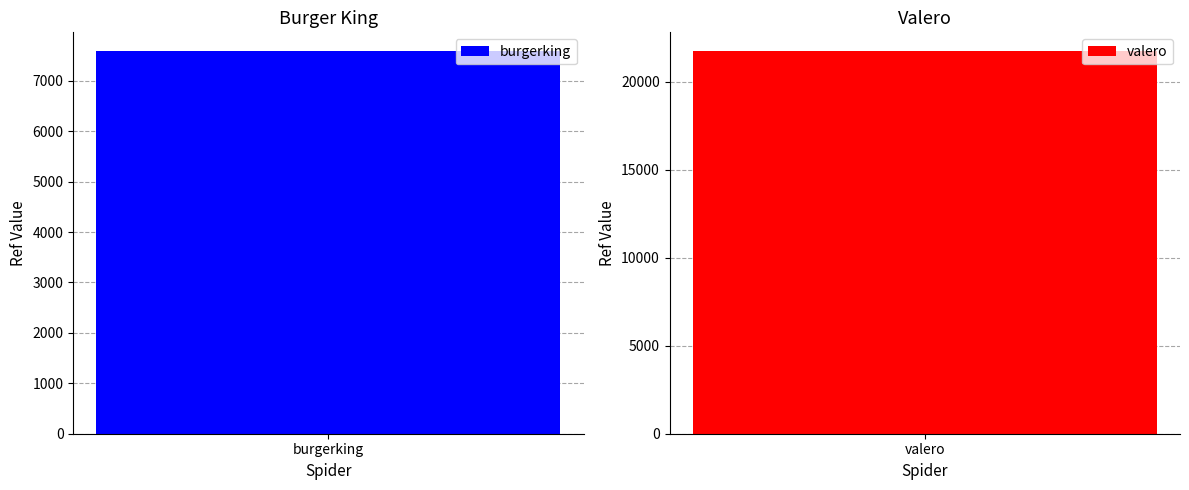

List the labels in order of value, smallest first.

burgerking, valero